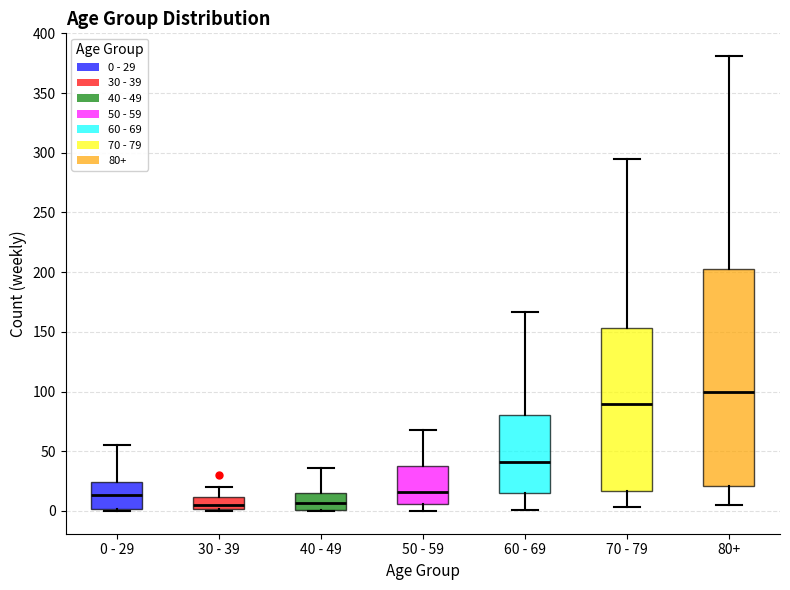

Reading left to right, read every box against the y-axis: the position of its median line, the range the box covers, and the ends of its whiskers. The values are not printed on the chart, so give them approximately, as read against the axis.

0 - 29: median 15, box 0 to 25, whiskers 0 (just below the box's lower edge) to 55
30 - 39: median 5, box 0 to 10, whiskers 0 (just below the box's lower edge) to 20
40 - 49: median 5, box 0 to 15, whiskers 0 to 35
50 - 59: median 15, box 5 to 40, whiskers 0 to 70
60 - 69: median 40, box 15 to 80, whiskers 0 to 165
70 - 79: median 90, box 15 to 155, whiskers 5 to 295
80+: median 100, box 20 to 205, whiskers 5 to 380